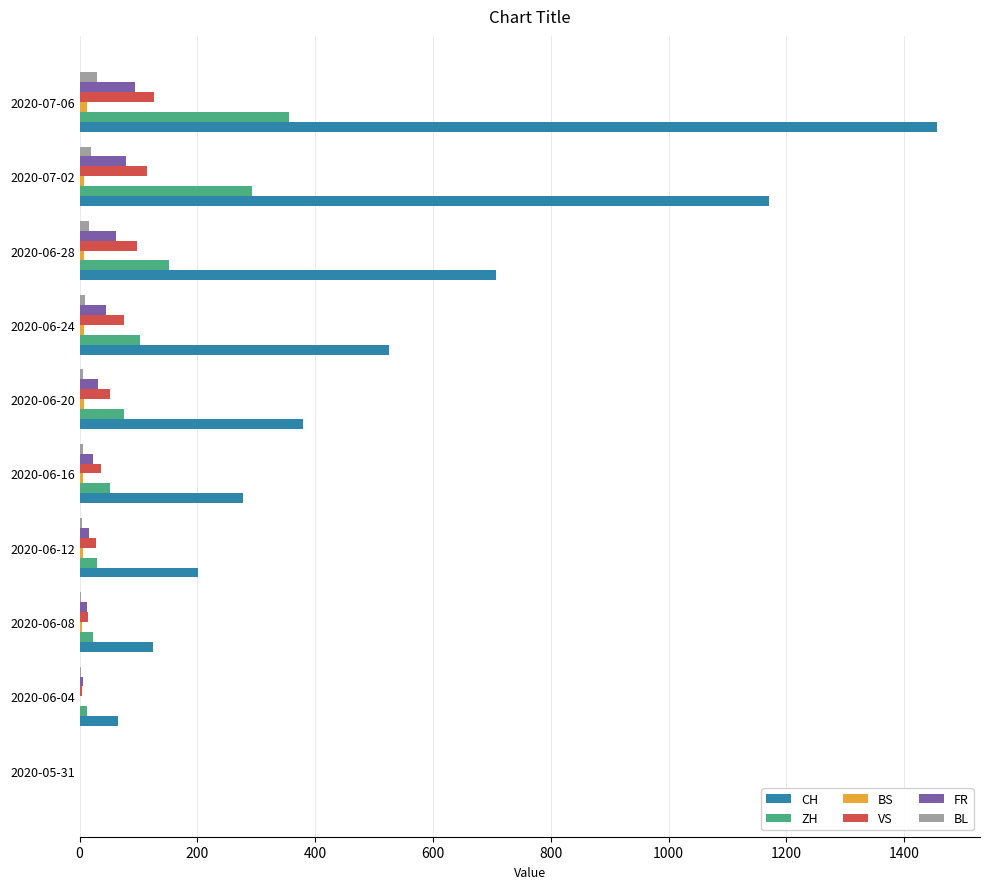

What is the maximum value for CH?

1456